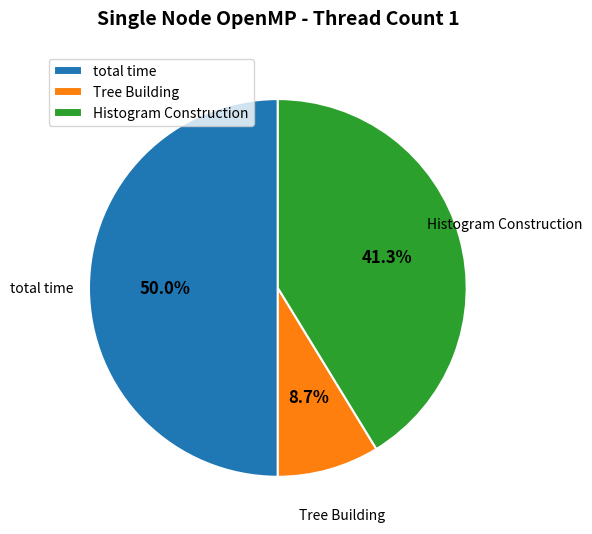

How many slices are in this pie chart?

3